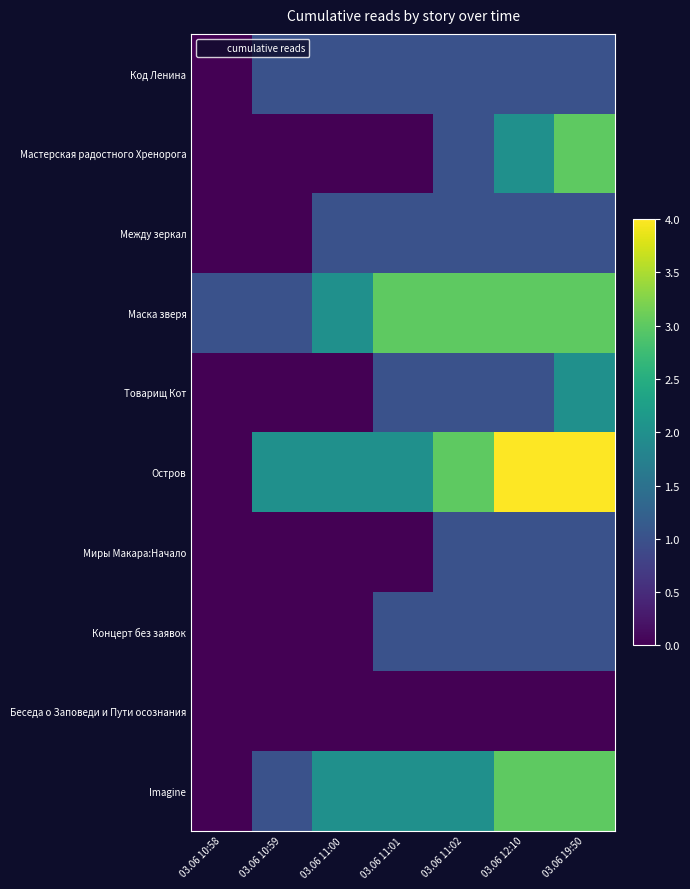

Which label corresponds to the largest value in the chart?

03.06 12:10